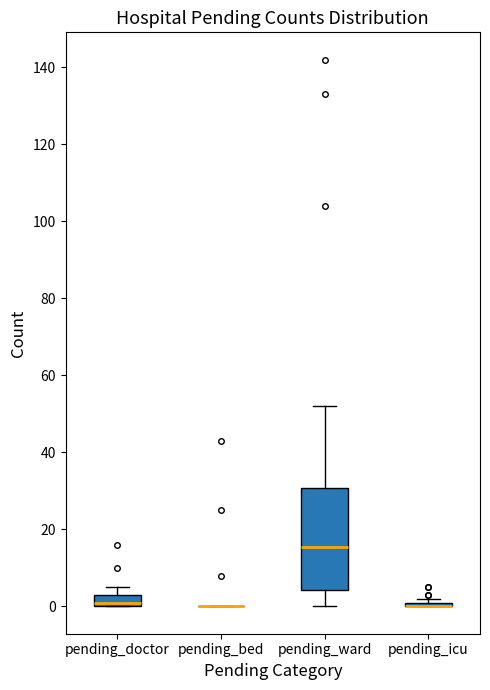

Where is the lower edge of the box for pending_icu on the y-axis? The values are not printed on the chart, so give them approximately, as read against the axis.

0